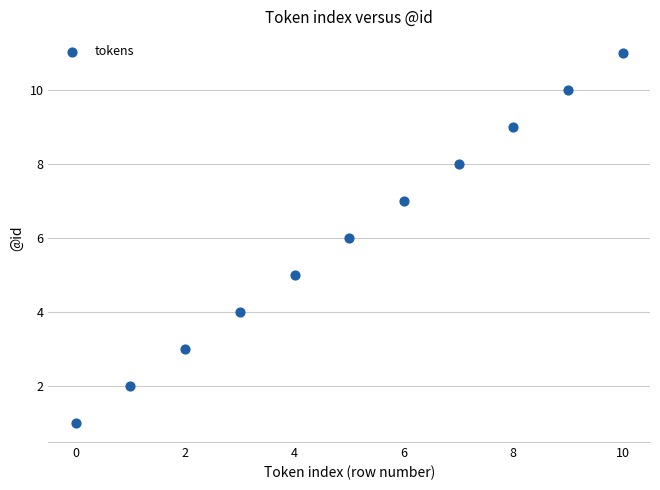

What is the range of Y values (max minus min)?

10